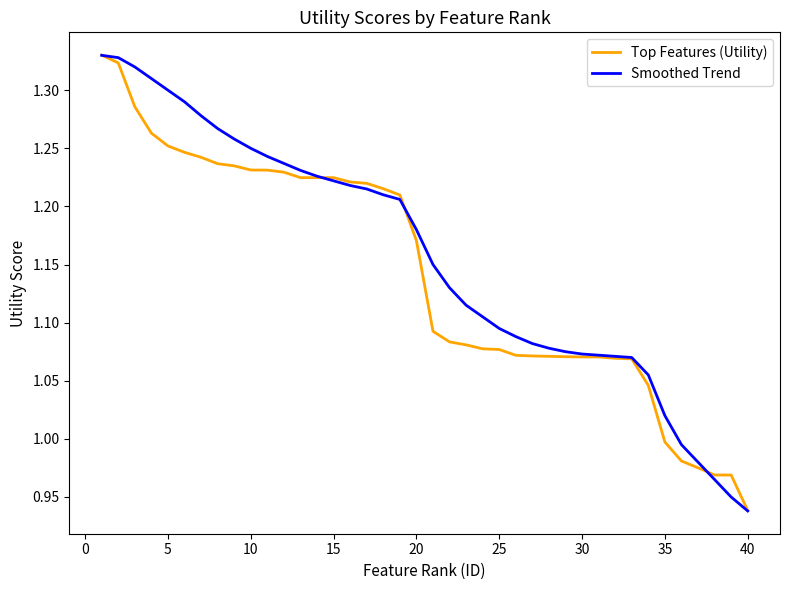

Is it true that Top Features (Utility) equals 0.6 at 25?

False